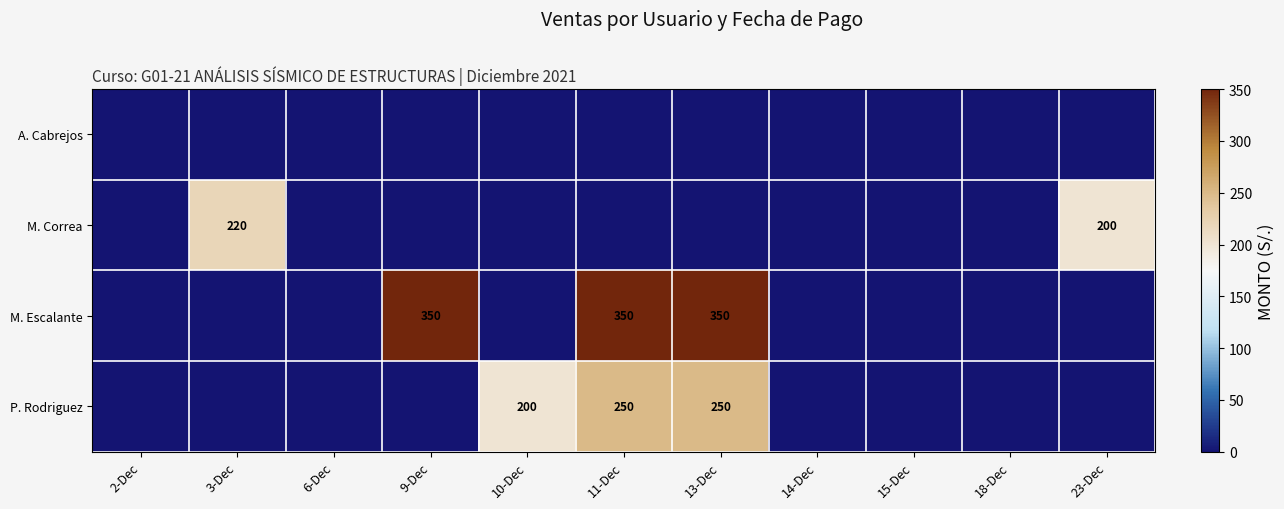

The M. Escalante series shows 569 at 9-Dec. True or false?

False